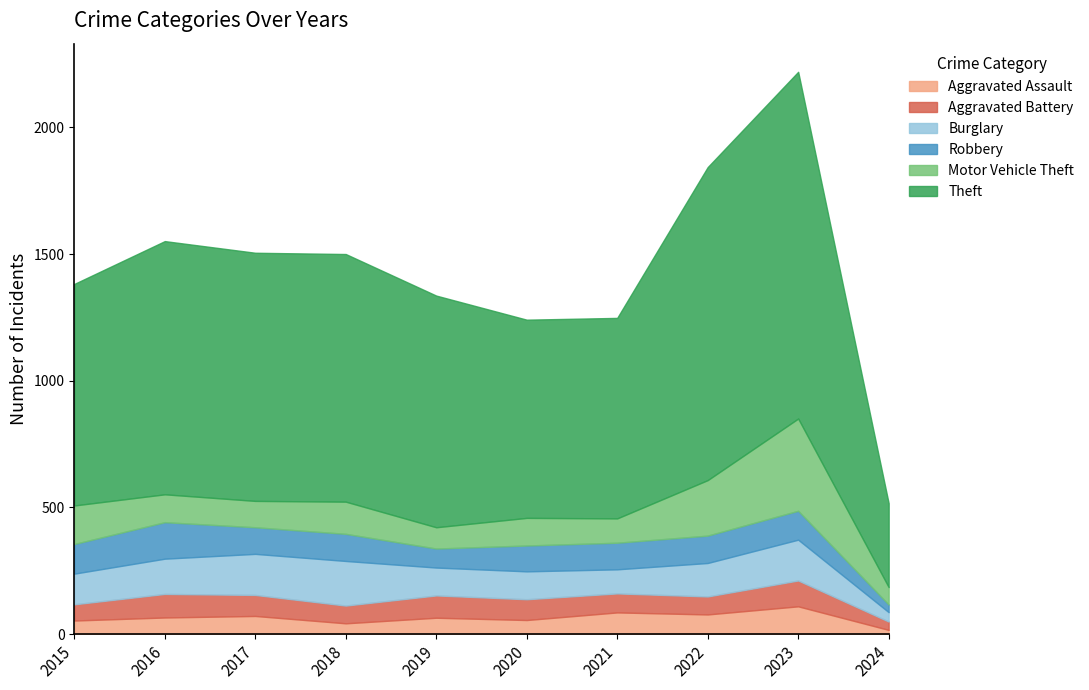

How many interior local peaks does the Robbery series have?

3